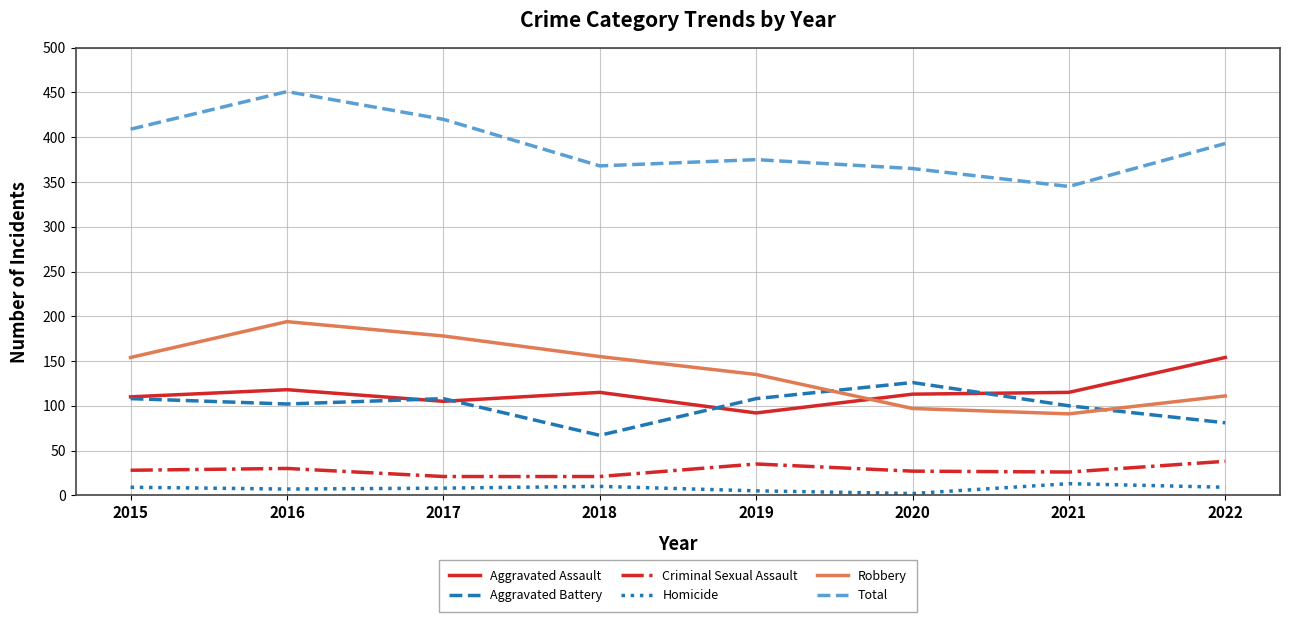

What is the minimum value shown in the chart?

2